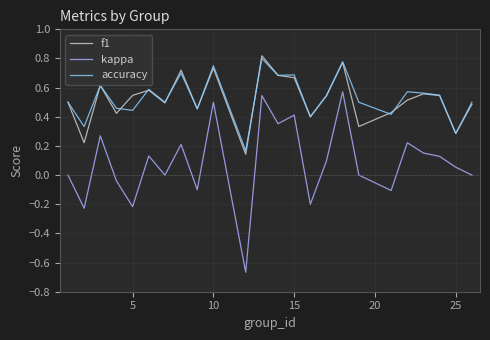

Does the chart display data point markers on the line(s)?

No